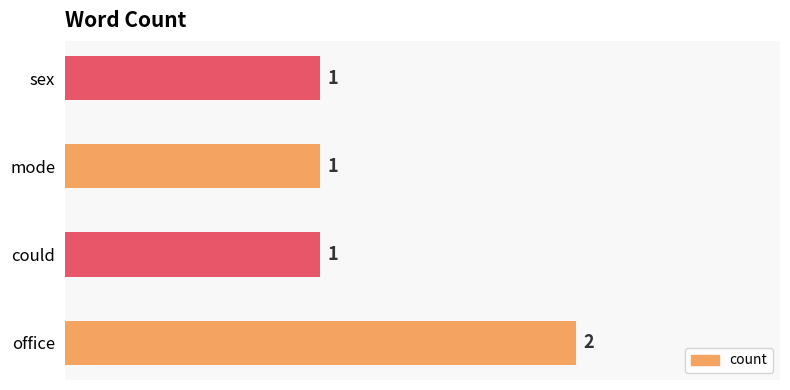

What is the minimum value shown in the chart?

1